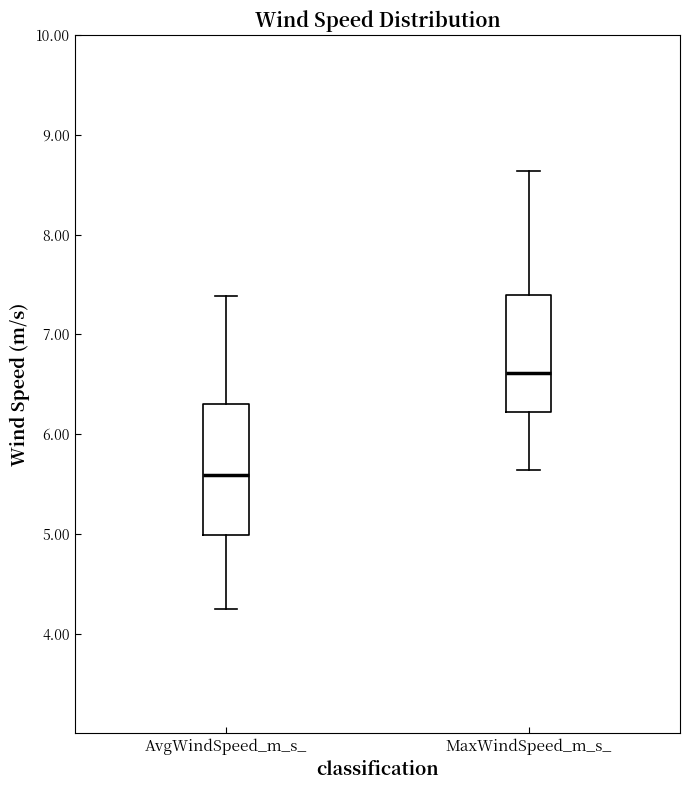

Which box has the highest median line?

MaxWindSpeed_m_s_